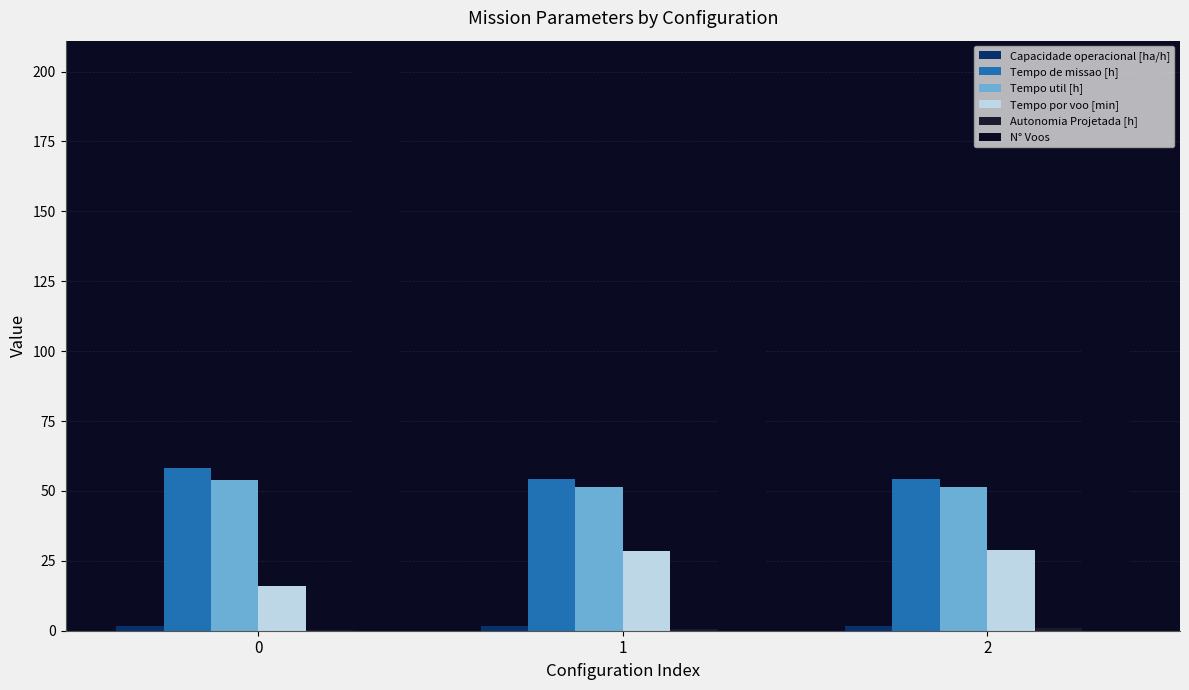

What is the greatest value displayed?

201.0